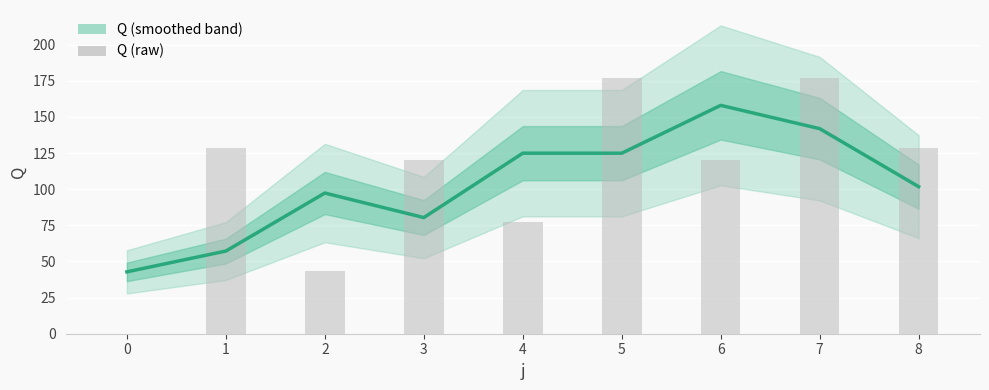

How many data points in Q (raw) are less than 120?

3